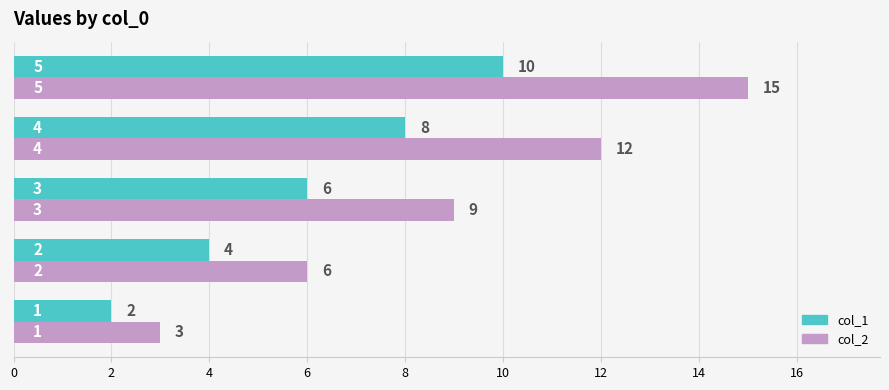

What are all the series names shown in the legend?

col_1, col_2